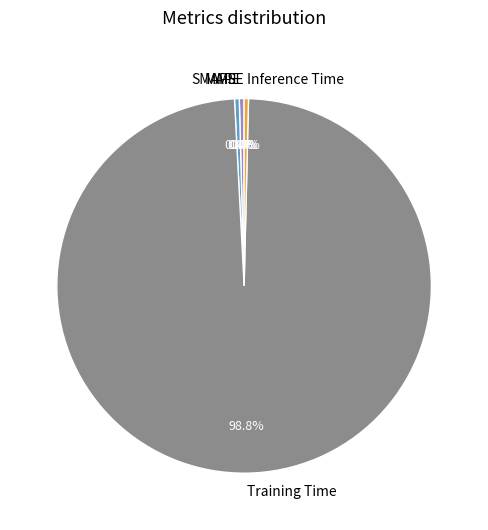

Does any single category account for the majority?

Yes